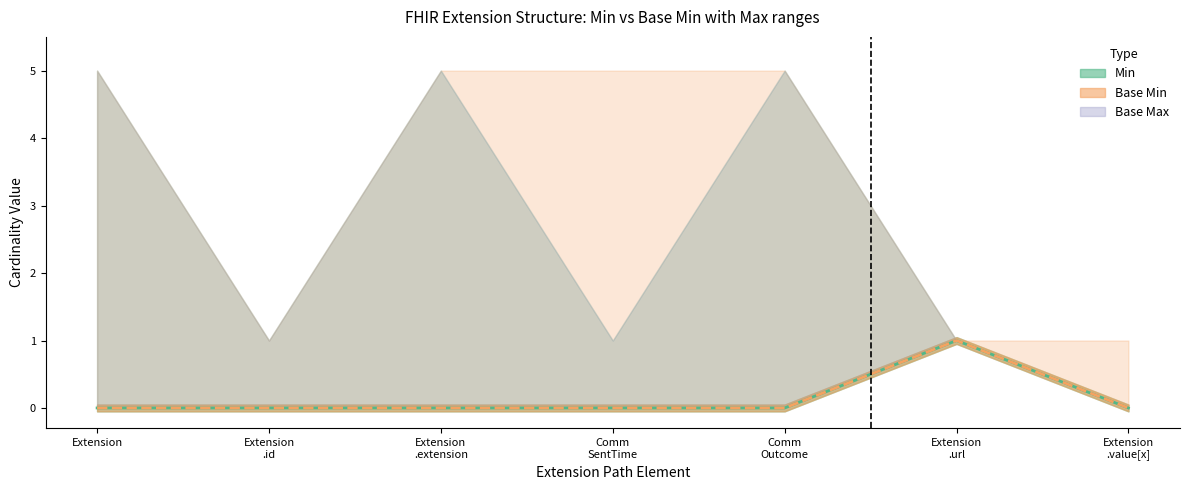

At how many categories does at least one series exceed 0?

1